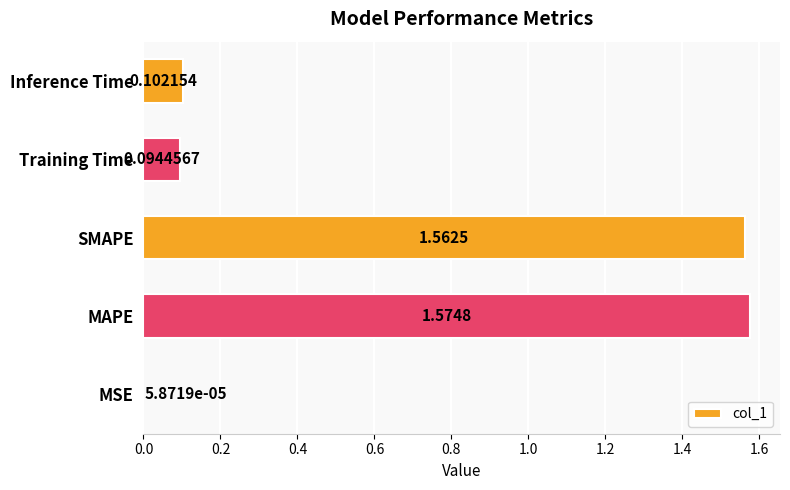

What is the change in value from MAPE to Training Time?

-1.5